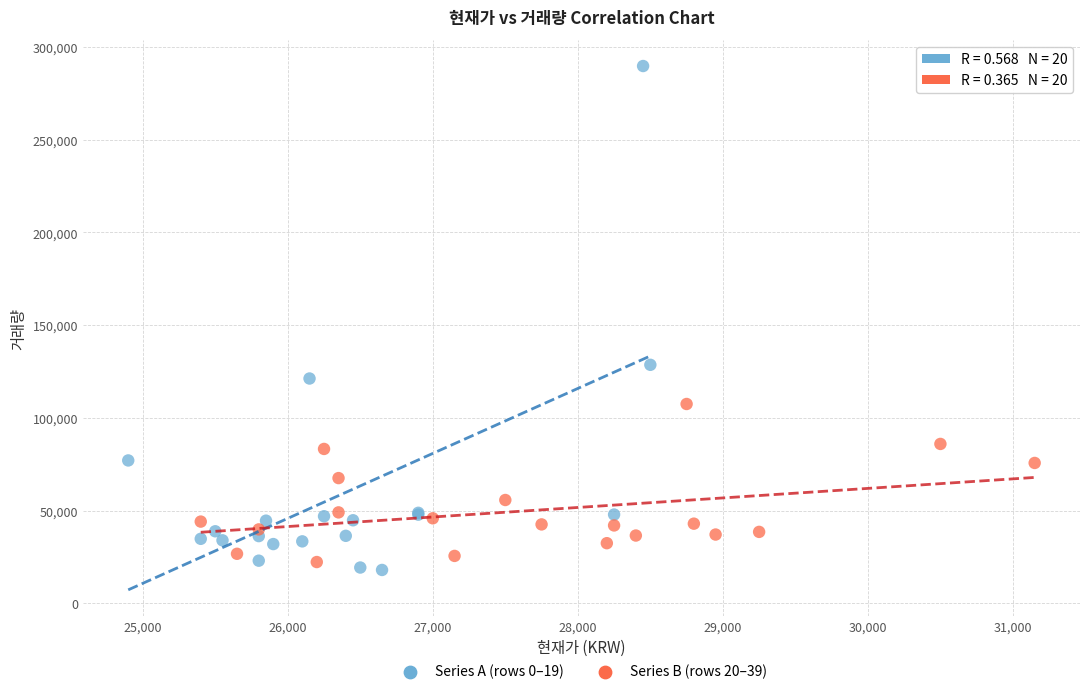

Which series has the widest spread of Y values?

Series A (rows 0–19)